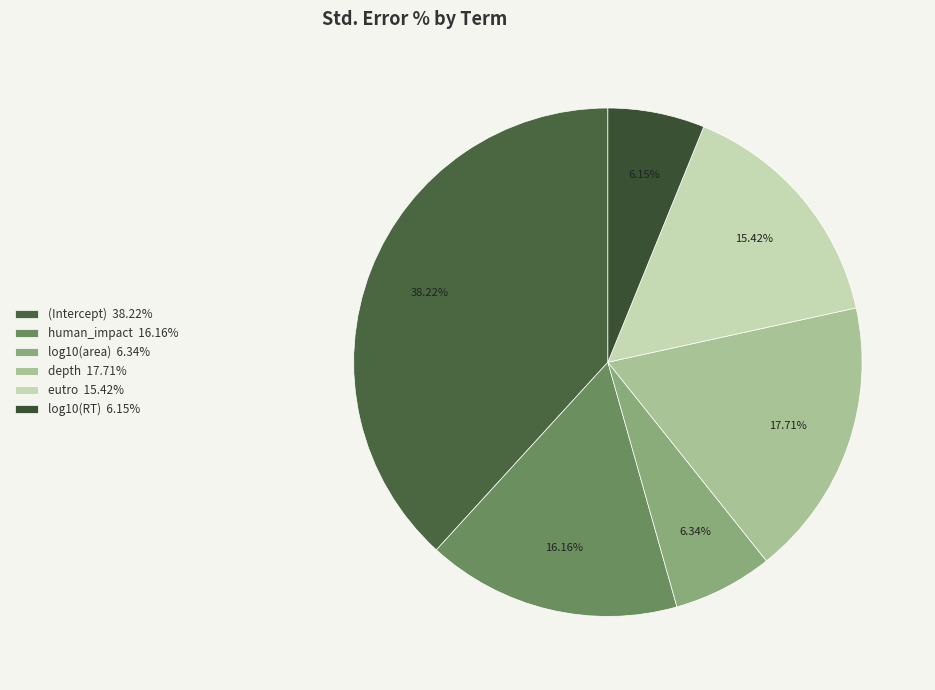

Rank the categories by value from lowest to highest.

log10(RT), log10(area), eutro, human_impact, depth, (Intercept)